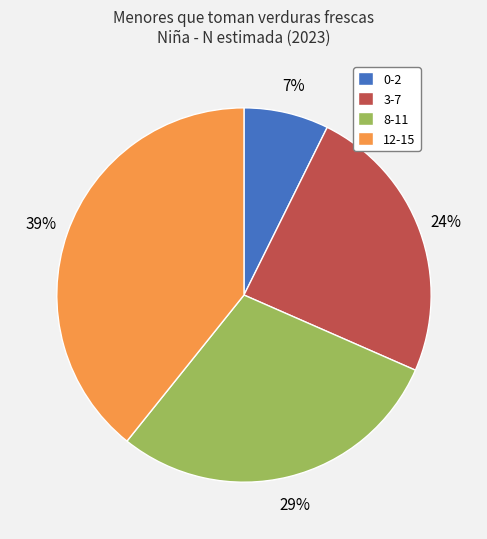

Between 12-15 and 8-11, which is larger?

12-15